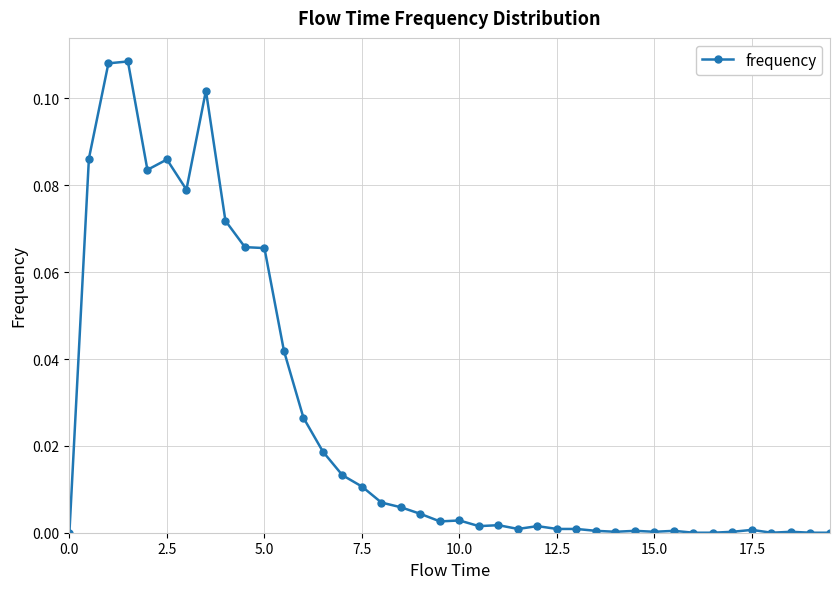

Does the chart display data point markers on the line(s)?

Yes